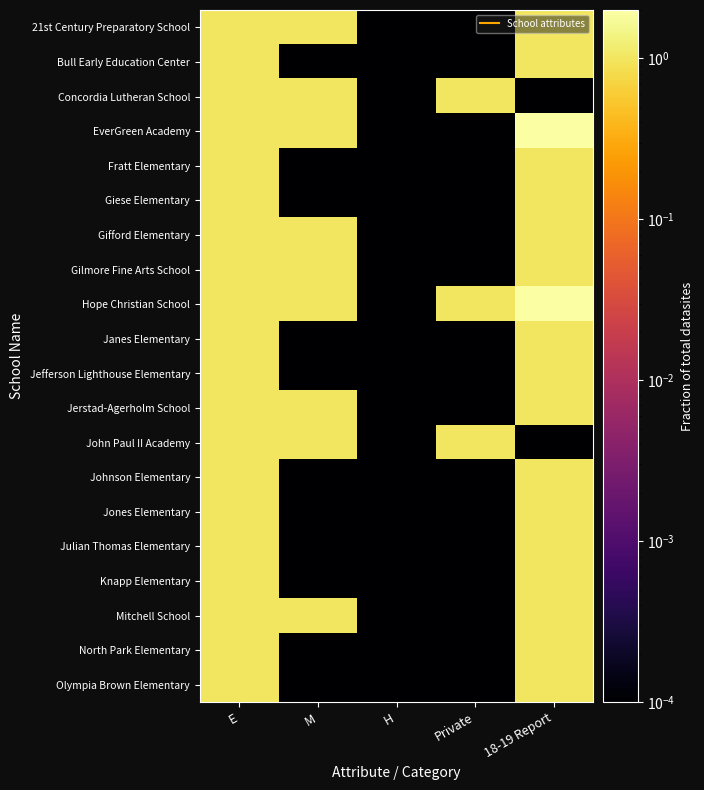

Reading right to left, extract all data points from this chart.

21st Century Preparatory School: 18-19 Report=1.0	Private=0.0	H=0.0	M=1.0	E=1.0
Bull Early Education Center: 18-19 Report=1.0	Private=0.0	H=0.0	M=0.0	E=1.0
Concordia Lutheran School: 18-19 Report=0.0	Private=1.0	H=0.0	M=1.0	E=1.0
EverGreen Academy: 18-19 Report=2.0	Private=0.0	H=0.0	M=1.0	E=1.0
Fratt Elementary: 18-19 Report=1.0	Private=0.0	H=0.0	M=0.0	E=1.0
Giese Elementary: 18-19 Report=1.0	Private=0.0	H=0.0	M=0.0	E=1.0
Gifford Elementary: 18-19 Report=1.0	Private=0.0	H=0.0	M=1.0	E=1.0
Gilmore Fine Arts School: 18-19 Report=1.0	Private=0.0	H=0.0	M=1.0	E=1.0
Hope Christian School: 18-19 Report=2.0	Private=1.0	H=0.0	M=1.0	E=1.0
Janes Elementary: 18-19 Report=1.0	Private=0.0	H=0.0	M=0.0	E=1.0
Jefferson Lighthouse Elementary: 18-19 Report=1.0	Private=0.0	H=0.0	M=0.0	E=1.0
Jerstad-Agerholm School: 18-19 Report=1.0	Private=0.0	H=0.0	M=1.0	E=1.0
John Paul II Academy: 18-19 Report=0.0	Private=1.0	H=0.0	M=1.0	E=1.0
Johnson Elementary: 18-19 Report=1.0	Private=0.0	H=0.0	M=0.0	E=1.0
Jones Elementary: 18-19 Report=1.0	Private=0.0	H=0.0	M=0.0	E=1.0
Julian Thomas Elementary: 18-19 Report=1.0	Private=0.0	H=0.0	M=0.0	E=1.0
Knapp Elementary: 18-19 Report=1.0	Private=0.0	H=0.0	M=0.0	E=1.0
Mitchell School: 18-19 Report=1.0	Private=0.0	H=0.0	M=1.0	E=1.0
North Park Elementary: 18-19 Report=1.0	Private=0.0	H=0.0	M=0.0	E=1.0
Olympia Brown Elementary: 18-19 Report=1.0	Private=0.0	H=0.0	M=0.0	E=1.0